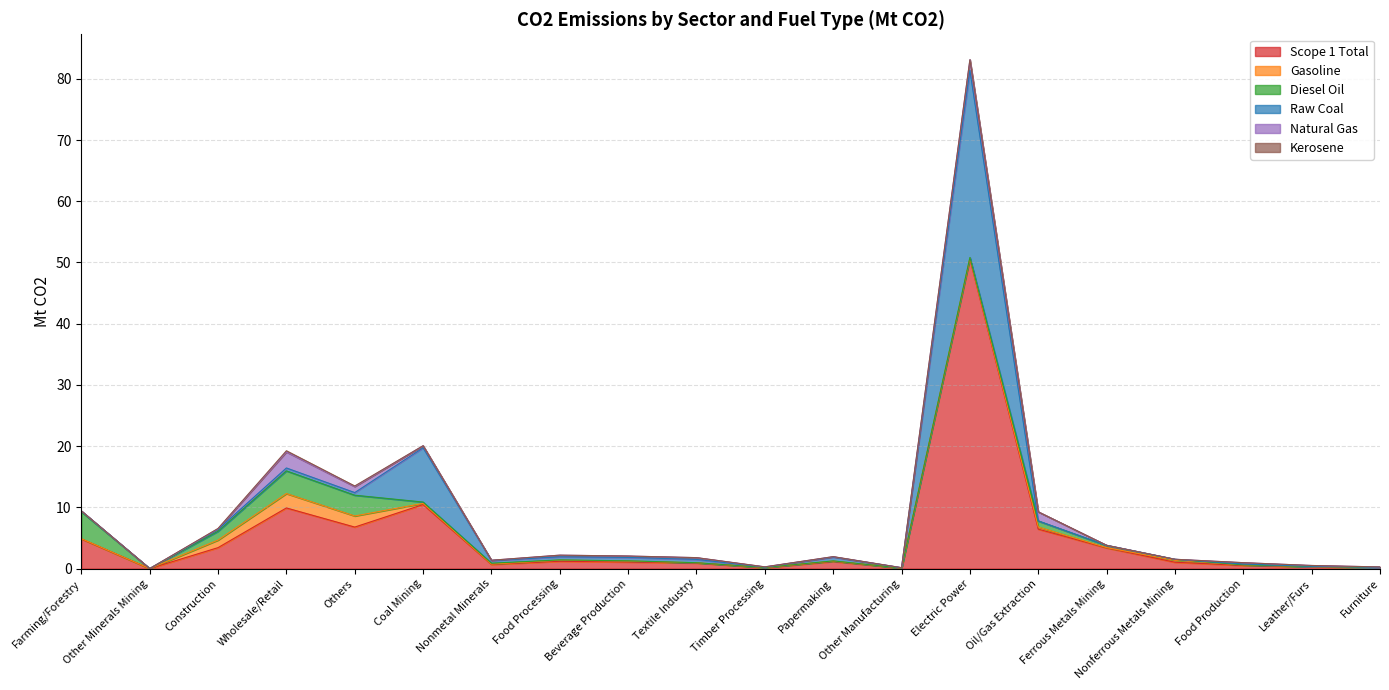

Reading right to left, what are all the values shown in this chart?

Scope 1 Total: 0.2	0.3	0.5	1.0	3.4	6.4	50.6	0.1	1.2	0.1	0.9	1.1	1.2	0.7	10.5	6.8	9.9	3.4	0.0	4.8
Gasoline: 0.0	0.0	0.1	0.3	0.0	0.3	0.1	0.0	0.1	0.0	0.0	0.2	0.2	0.1	0.2	1.8	2.4	1.2	0.0	0.0
Diesel Oil: 0.0	0.0	0.0	0.2	0.3	1.0	0.1	0.0	0.0	0.0	0.0	0.0	0.0	0.1	0.2	3.4	3.7	1.4	0.0	4.4
Raw Coal: 0.0	0.0	0.1	0.0	0.0	0.0	30.6	0.1	0.6	0.1	0.5	0.6	0.5	0.4	8.9	0.4	0.5	0.3	0.0	0.1
Natural Gas: 0.1	0.1	0.2	0.0	0.0	1.5	1.7	0.0	0.1	0.0	0.3	0.2	0.3	0.0	0.3	1.0	2.6	0.1	0.0	0.0
Kerosene: 0.0	0.0	0.0	0.0	0.0	0.0	0.0	0.0	0.0	0.0	0.0	0.0	0.0	0.0	0.0	0.1	0.2	0.1	0.0	0.0